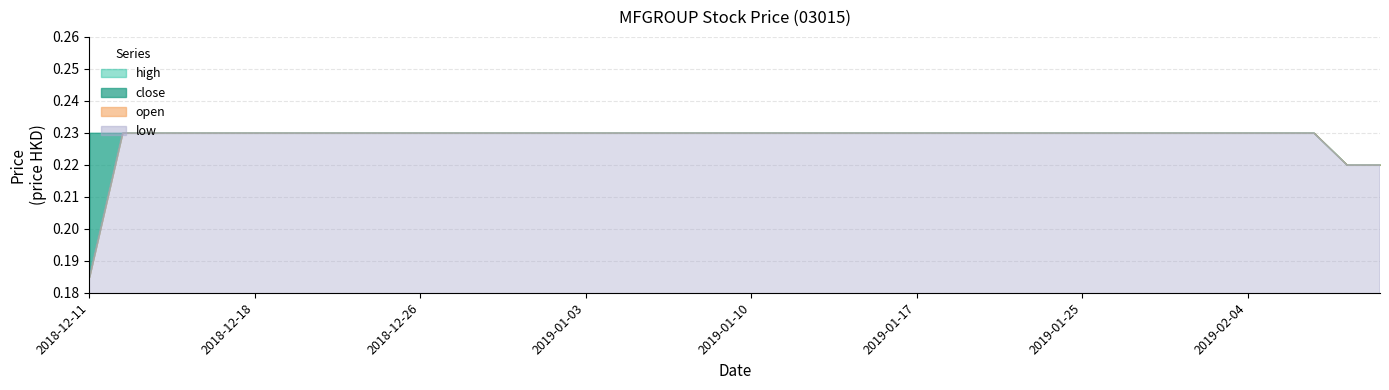

Which label corresponds to the smallest value in the chart?

2018-12-11